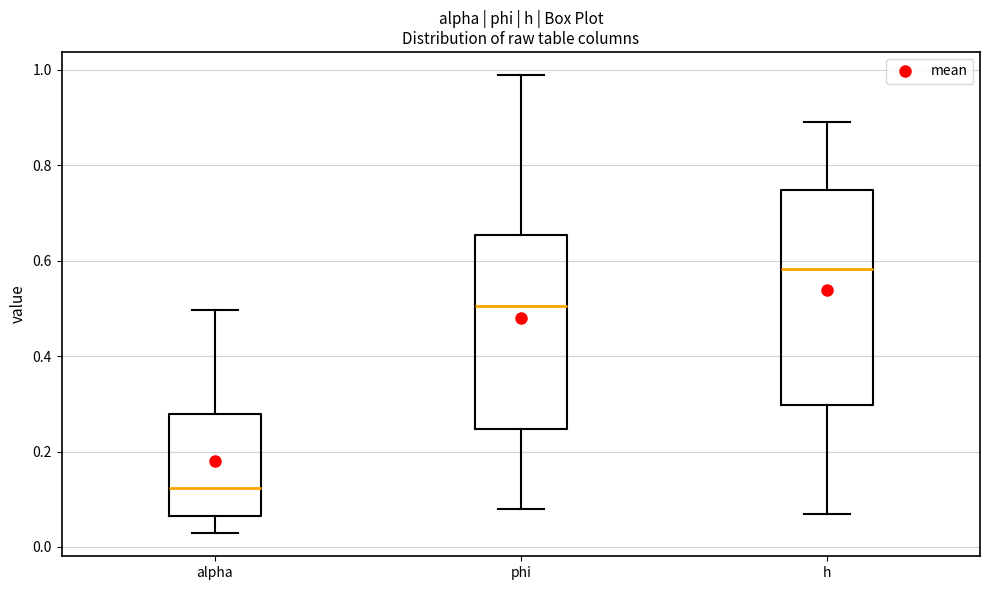

Which box is the tallest, from its lower edge to its upper edge?

h